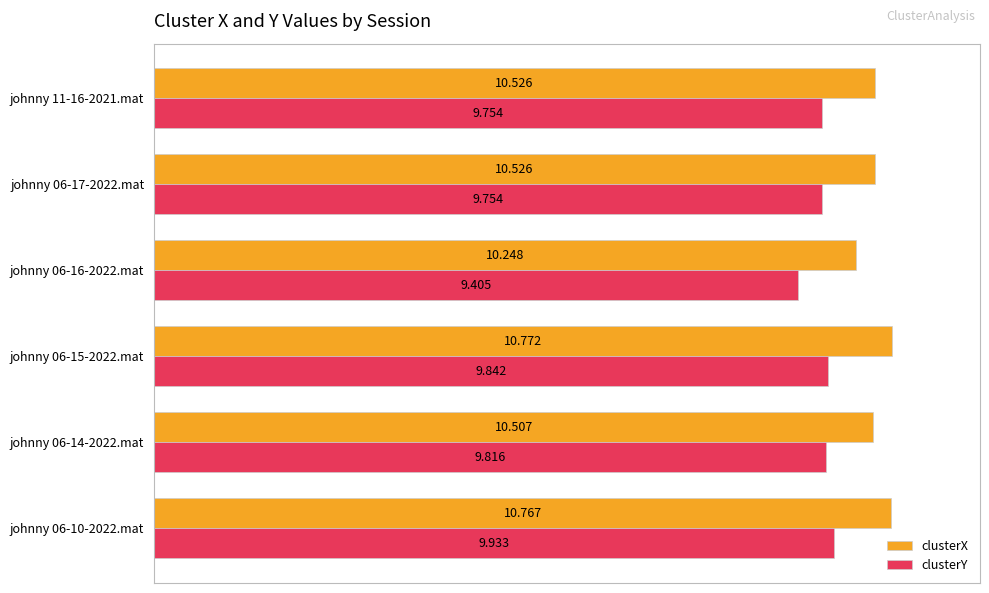

Which series has the largest range (max minus min)?

clusterY